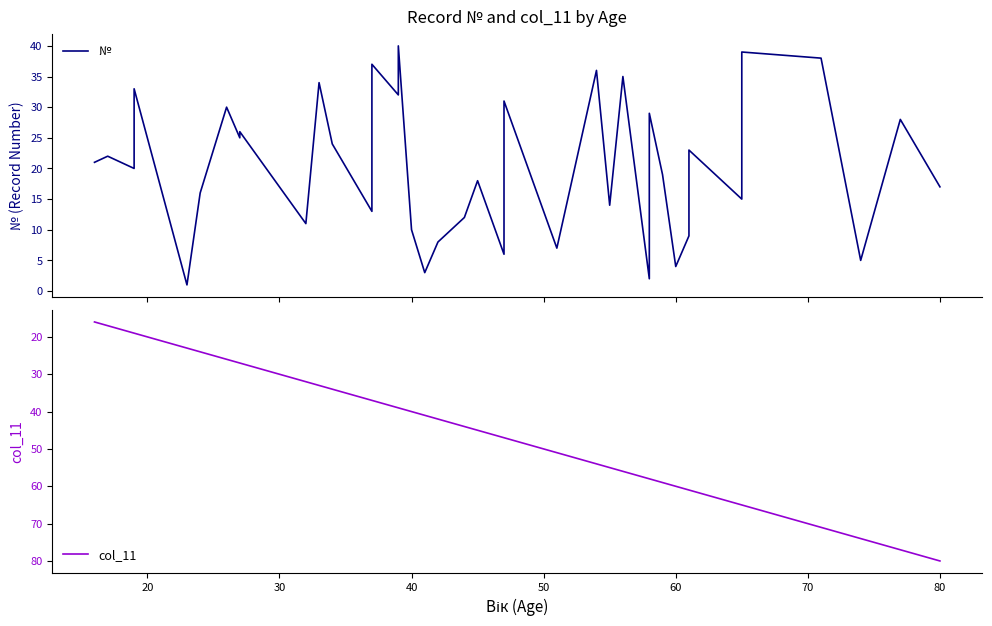

The col_11 series shows 40 at 90. True or false?

False